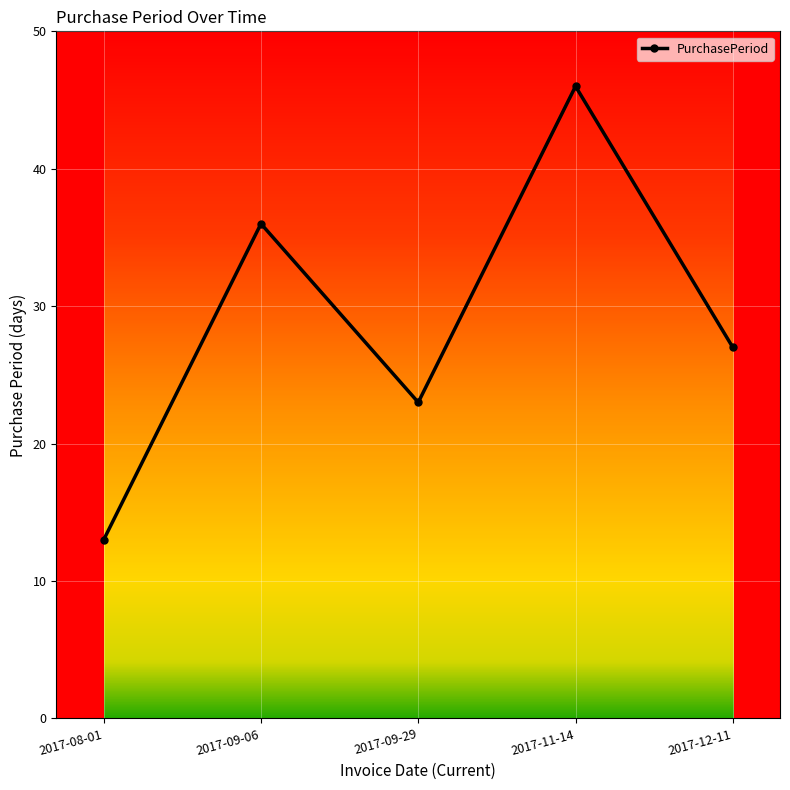

How many interior local peaks (higher than both neighbors) does the data have?

2